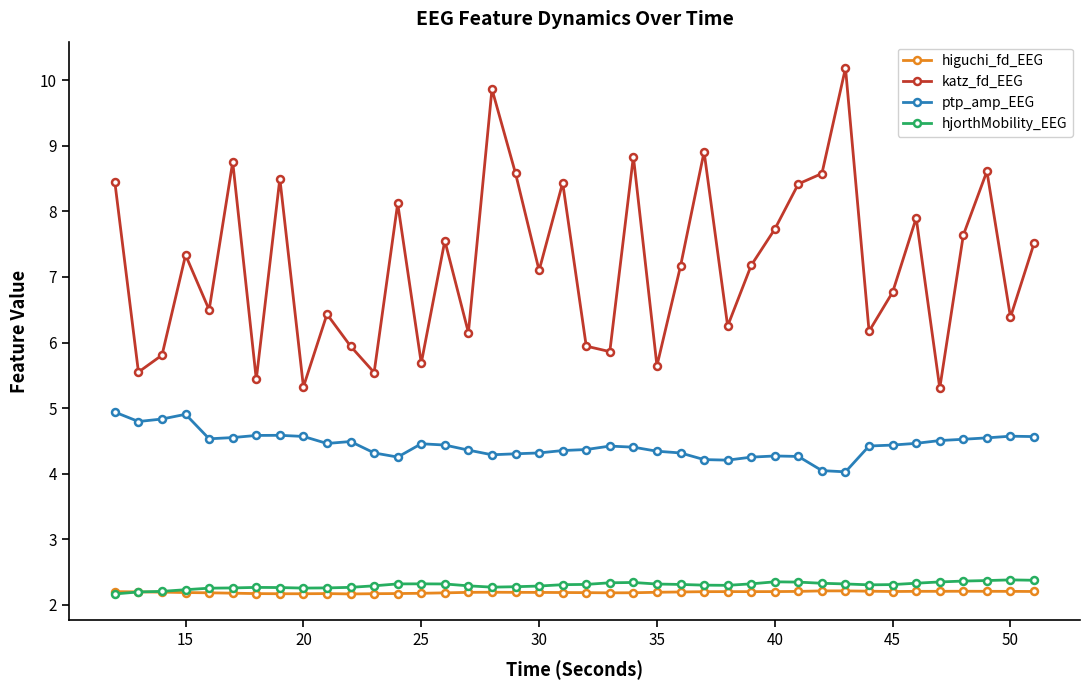

Which series has the widest spread of values?

katz_fd_EEG